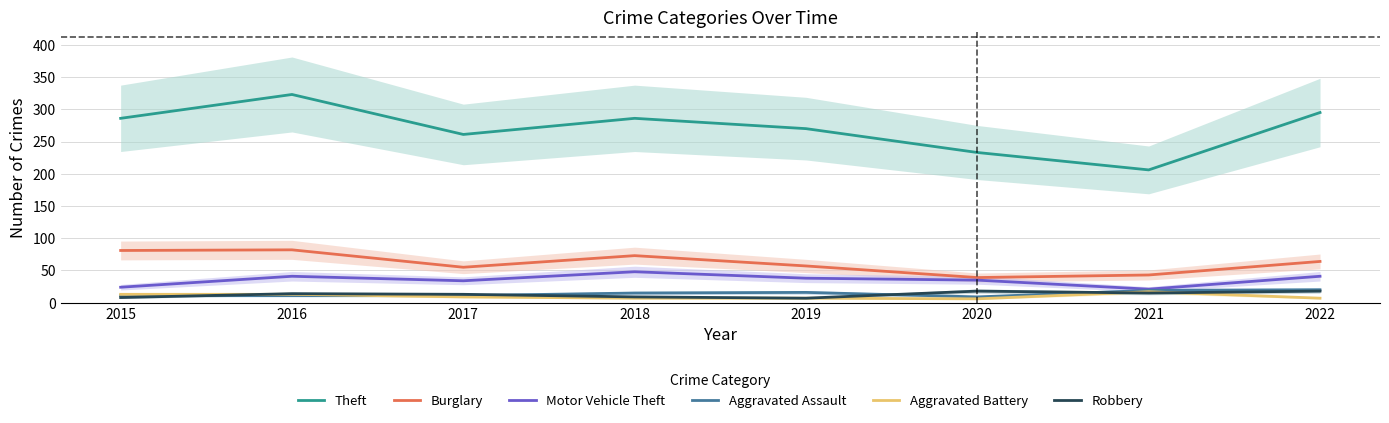

True or false: Aggravated Battery and Theft cross at least once.

False